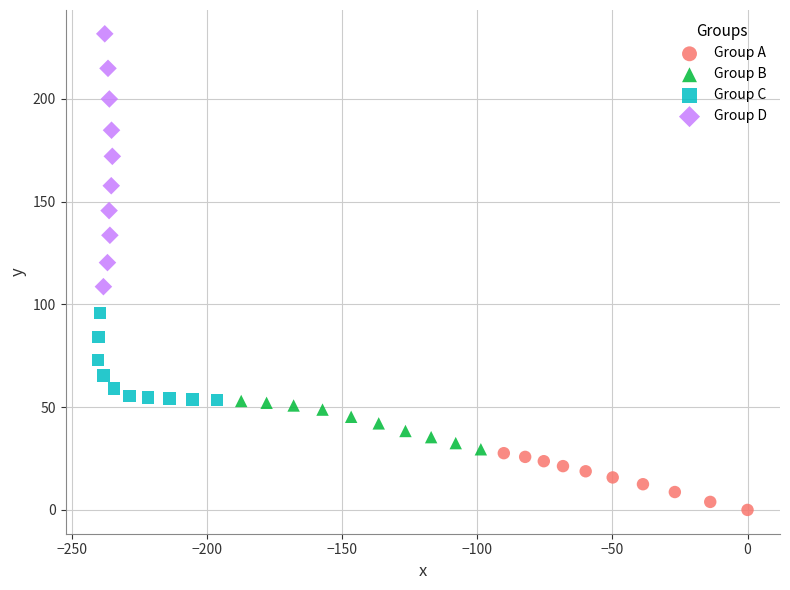

Which series has the widest spread of Y values?

Group D